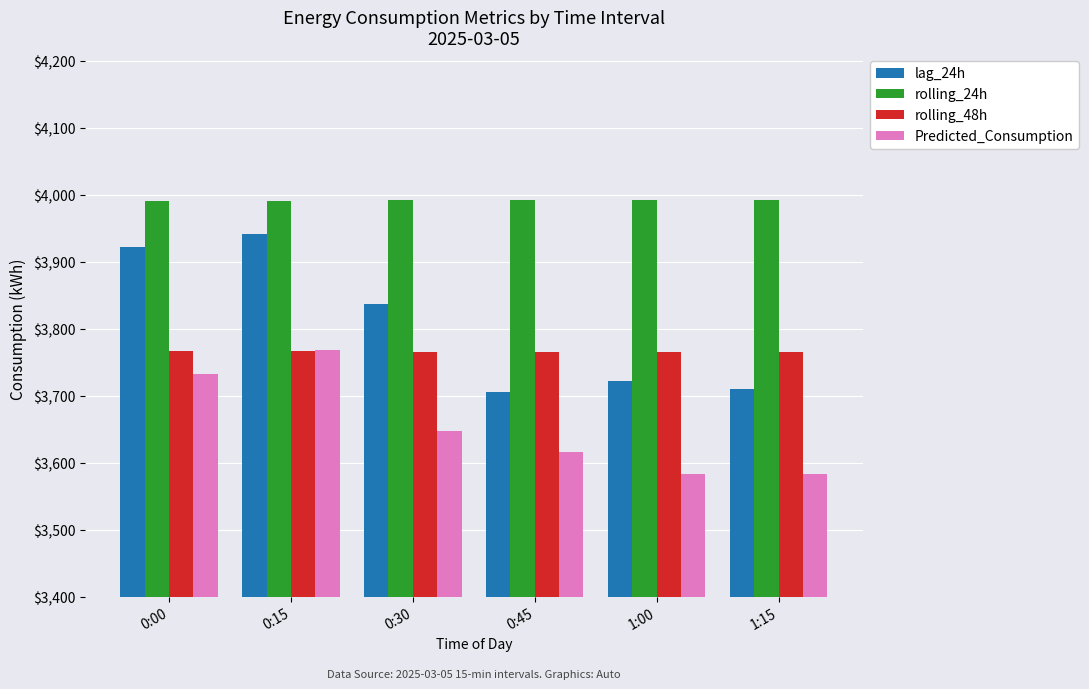

What is the difference between the highest and lowest values at 1:15?

408.8